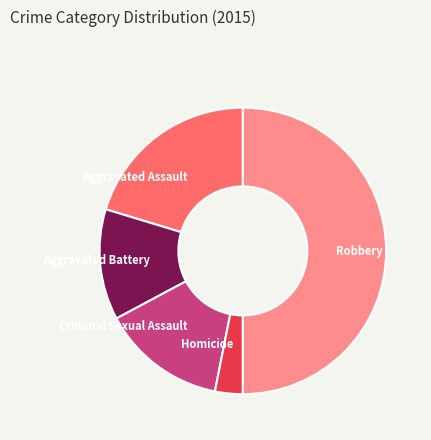

Which has a higher value, Robbery or Aggravated Assault?

Robbery